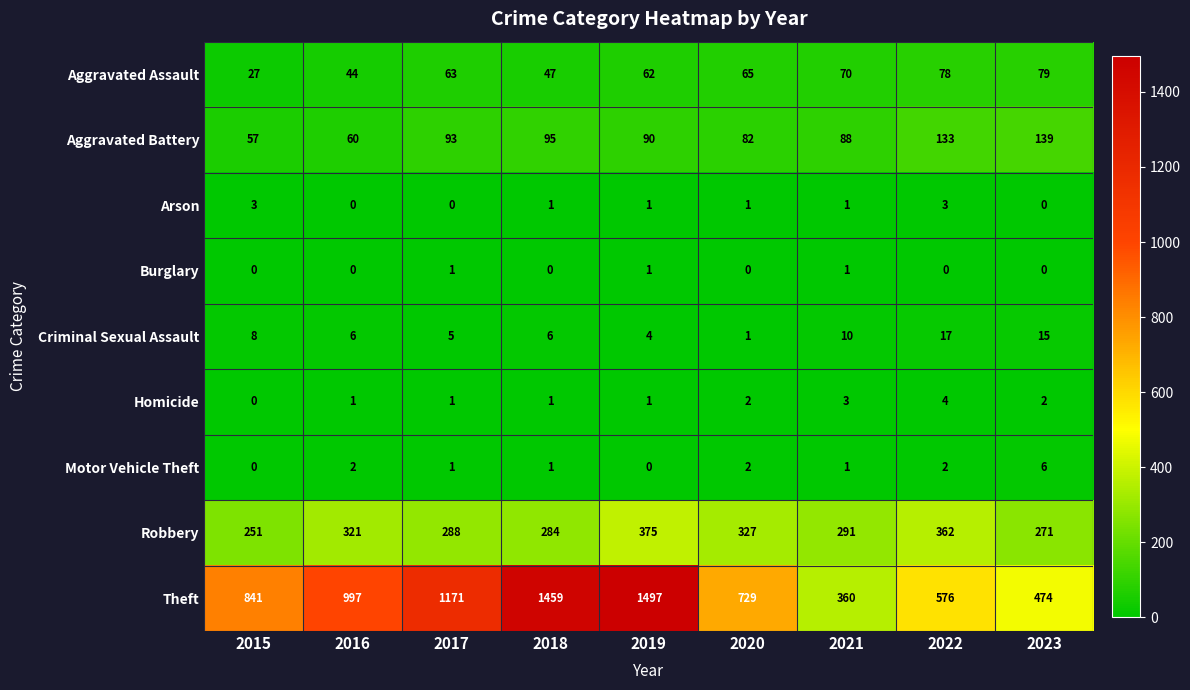

Is it true that Aggravated Assault equals 8 at 2015?

False